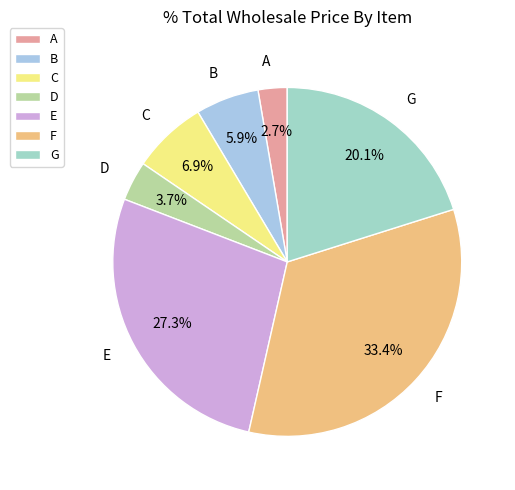

Count the number of slices in the pie.

7